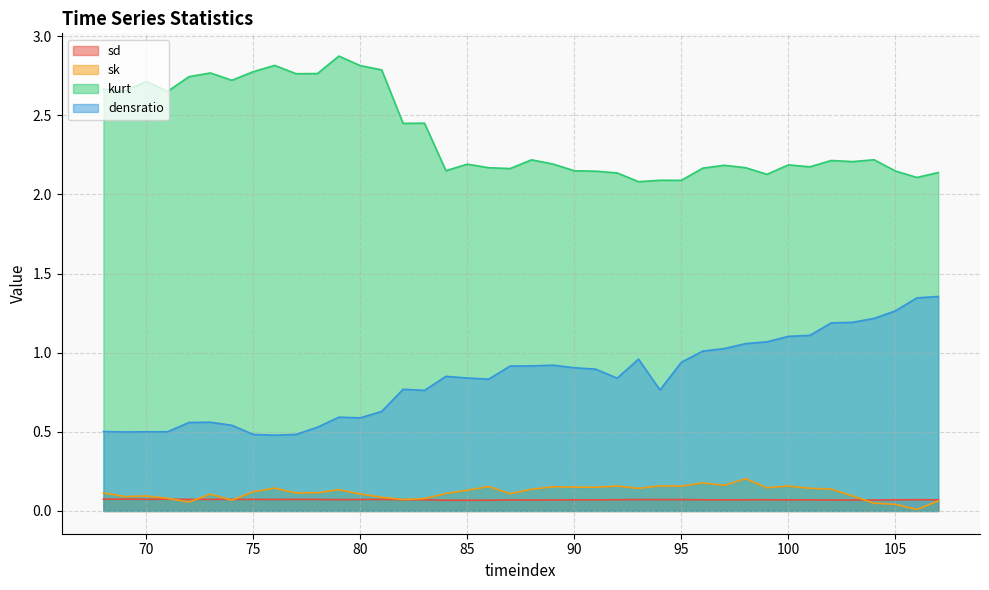

How many lines are shown in the chart?

4